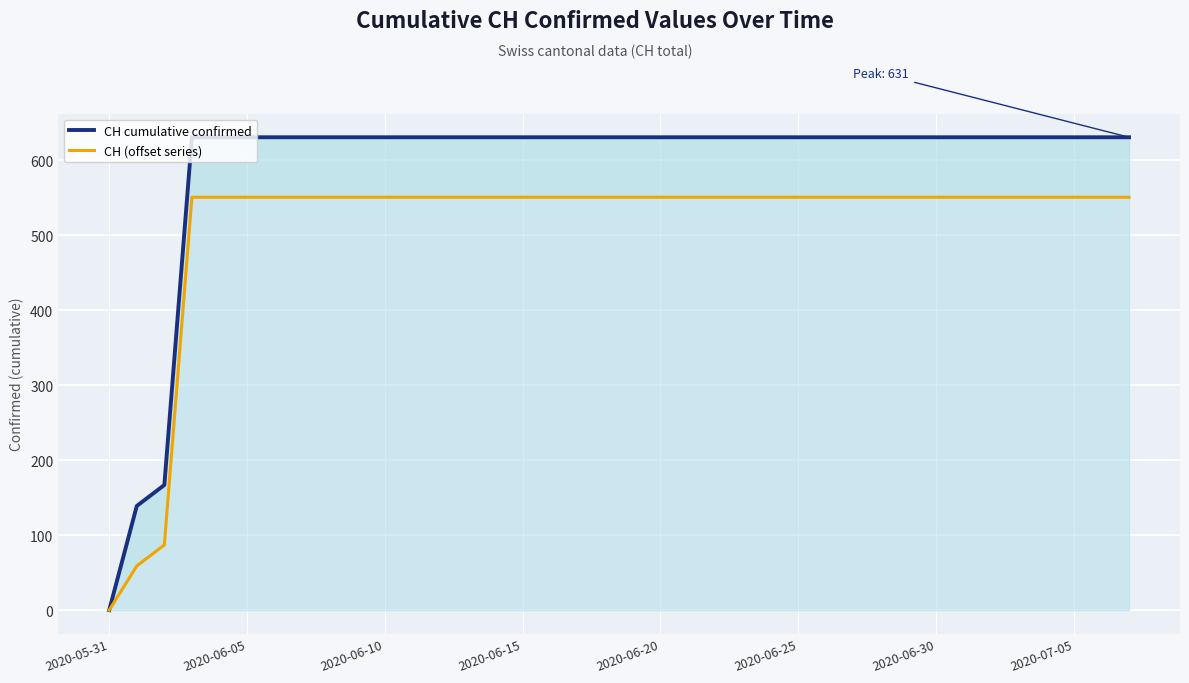

How many data points in CH (offset series) are less than 551?

3